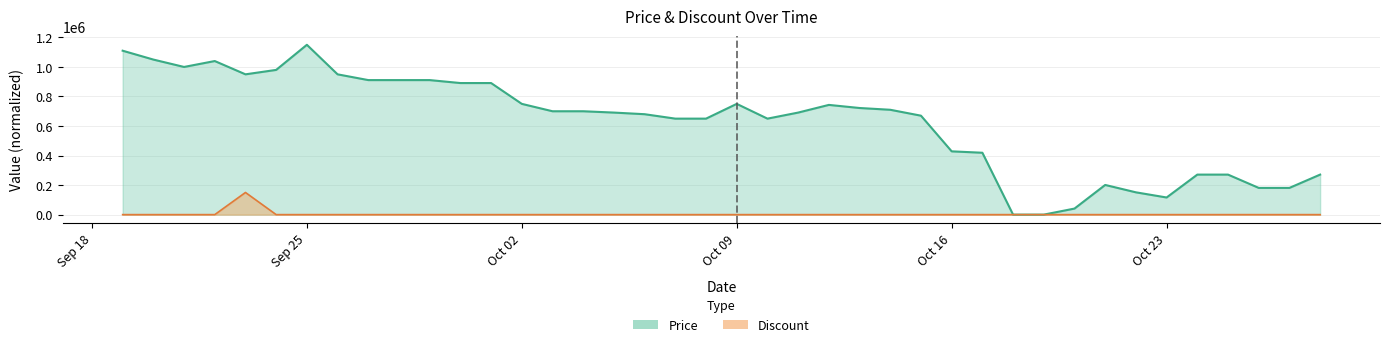

What is the value of the Price (line) point at the 10th from the left?

911000